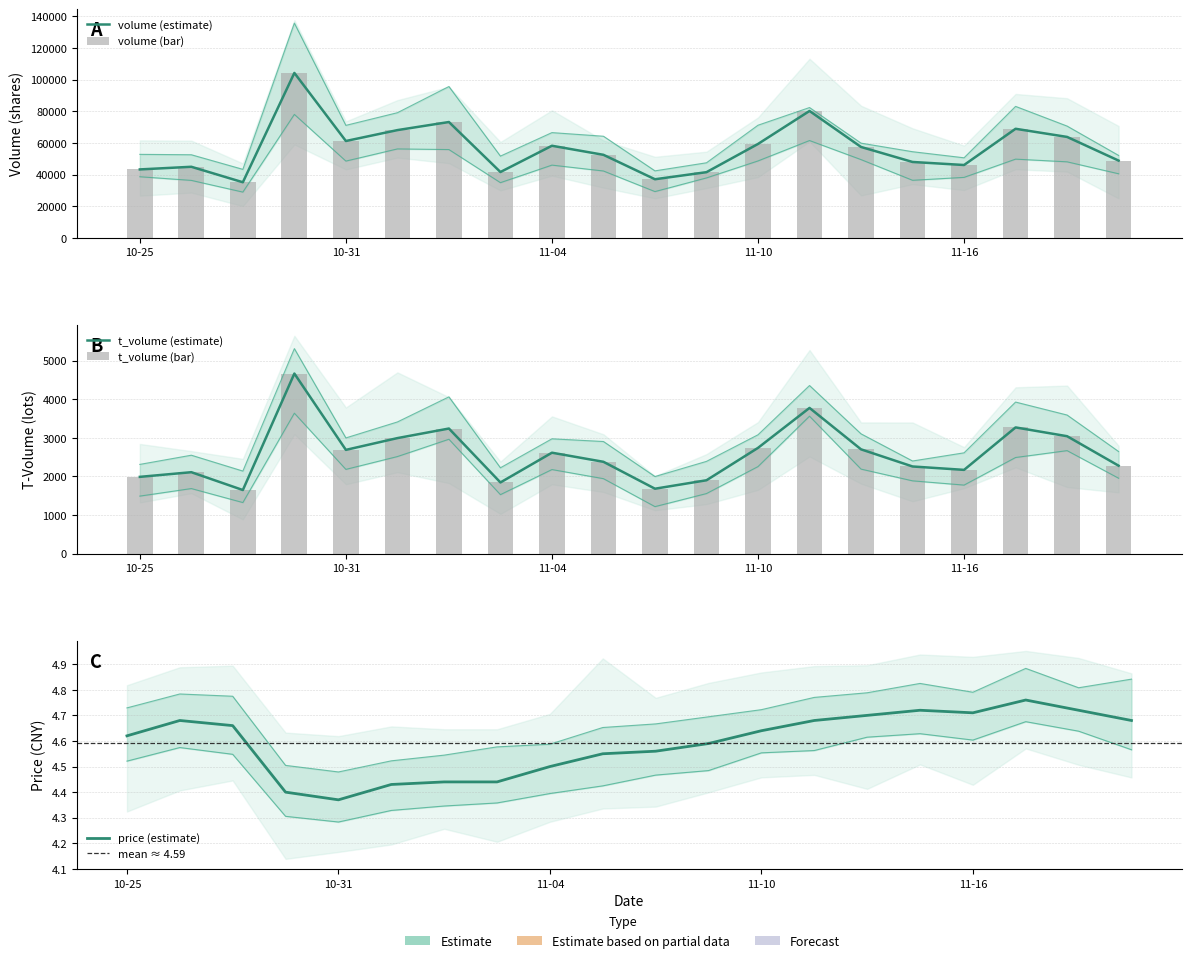

How many series are shown in this chart?

3